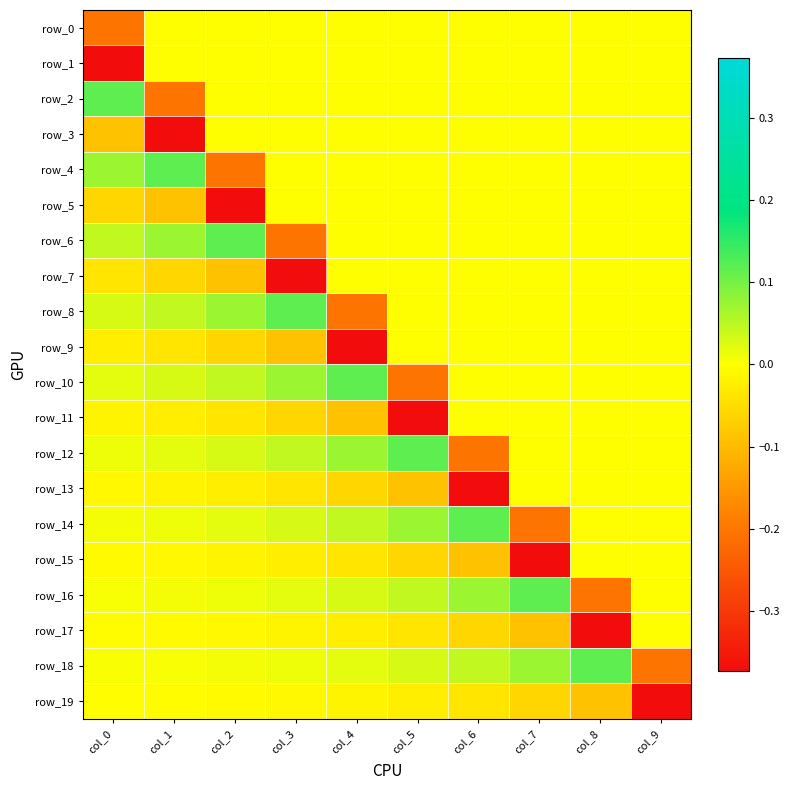

At which label does row_17 reach its peak?

col_9